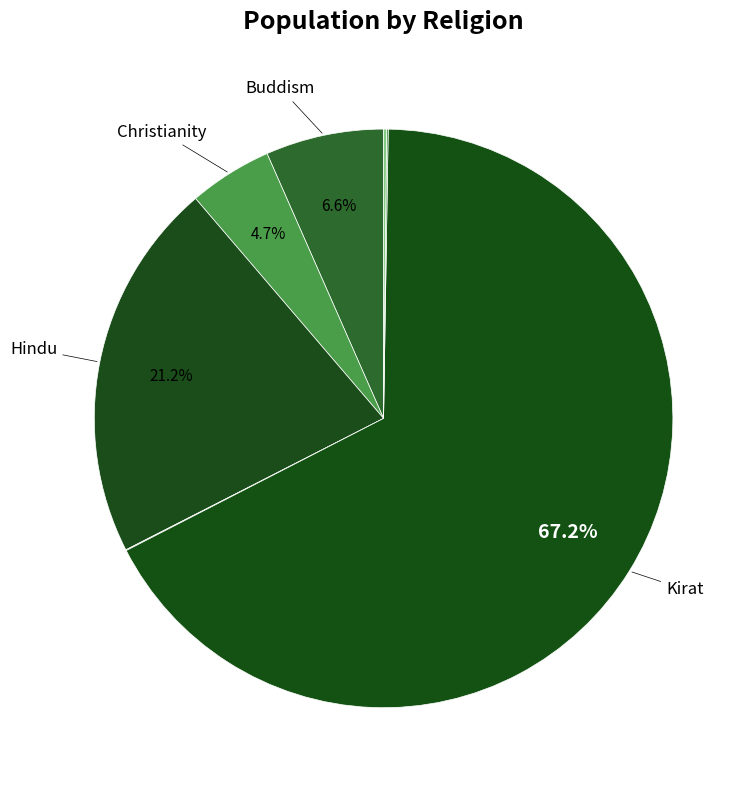

How many segments does this pie chart have?

7